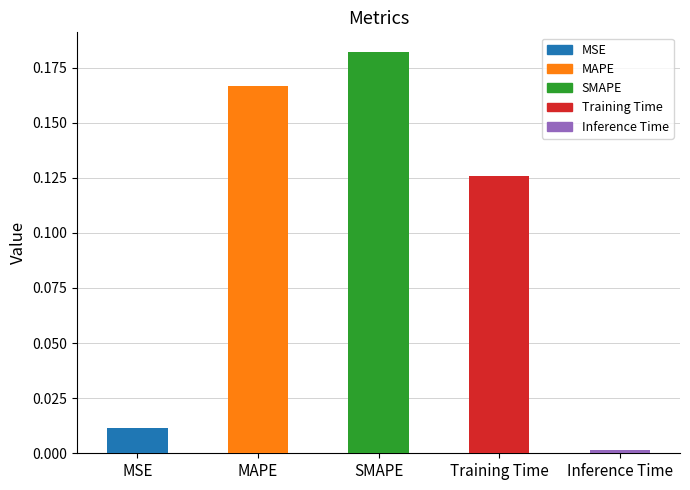

Rank the categories by value from highest to lowest.

SMAPE, MAPE, Training Time, MSE, Inference Time